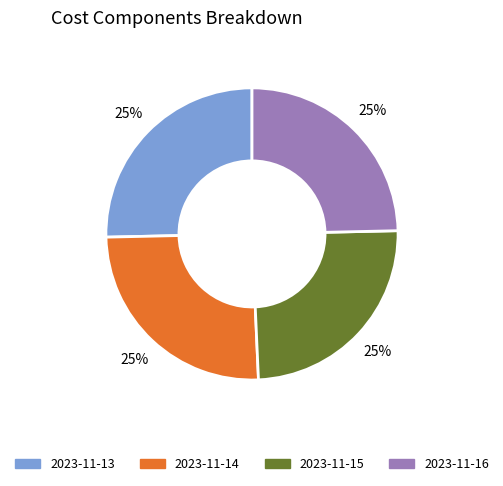

Does any single category account for the majority?

No